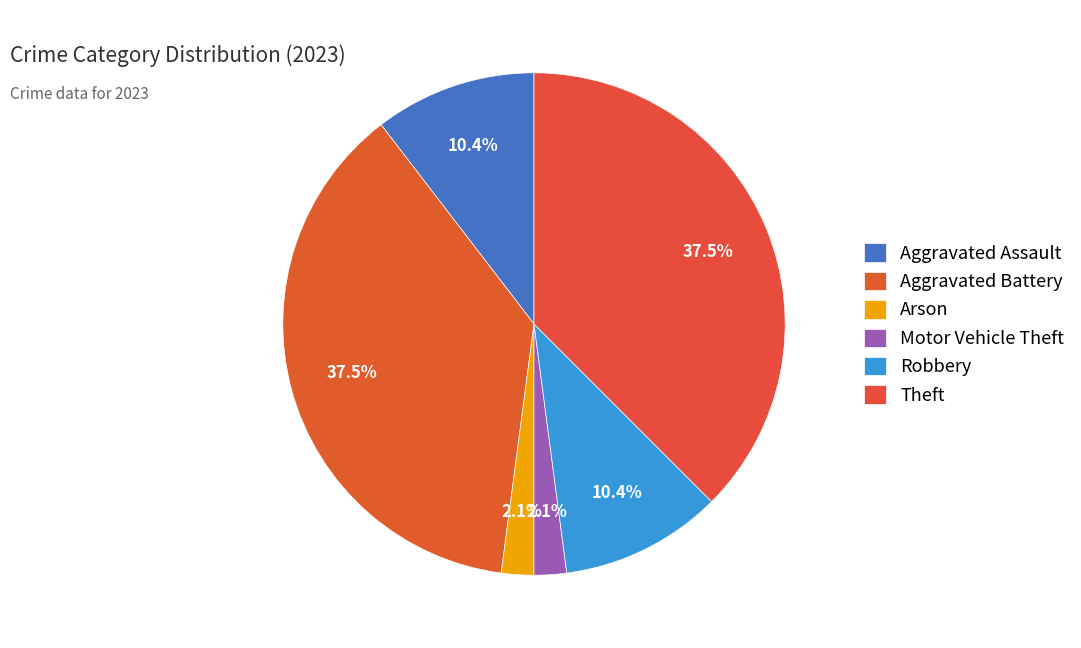

Between Motor Vehicle Theft and Aggravated Assault, which is larger?

Aggravated Assault